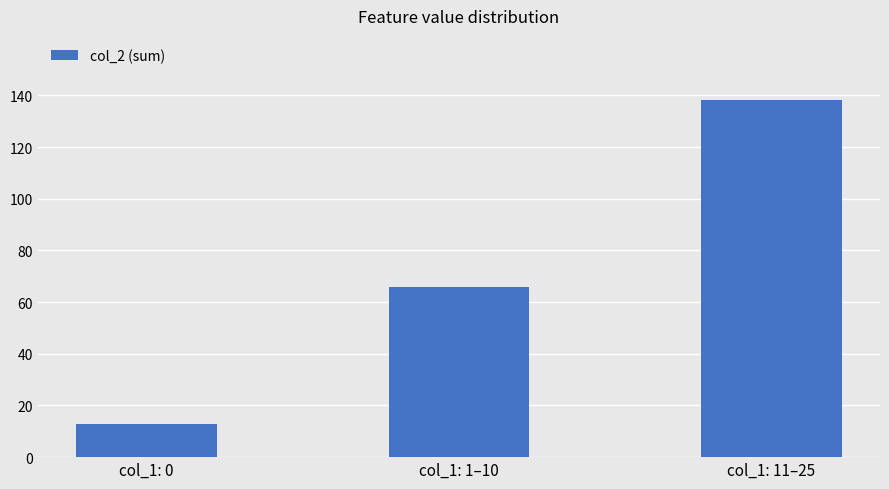

Are the bars grouped side by side (vs. stacked)?

No